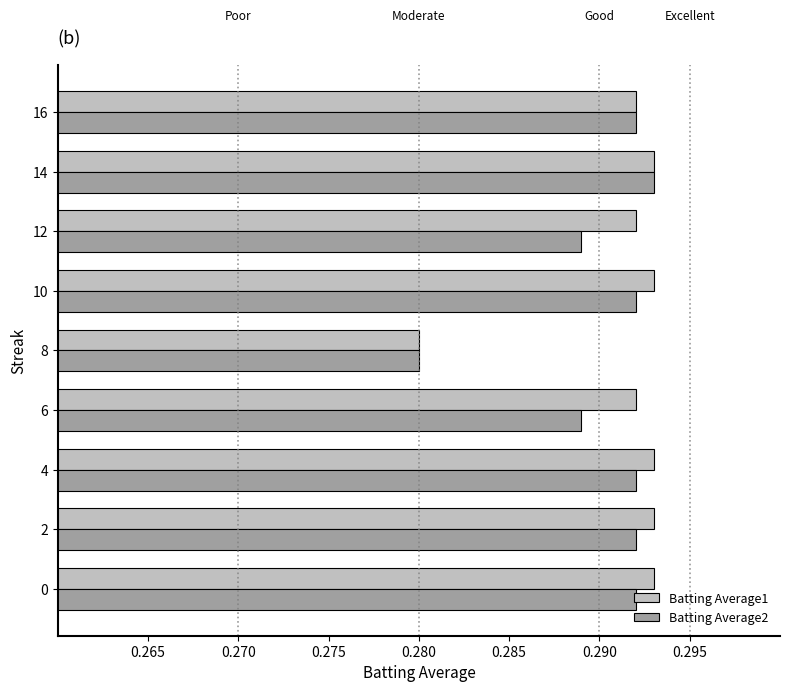

Which series has the largest total across all categories?

Batting Average1